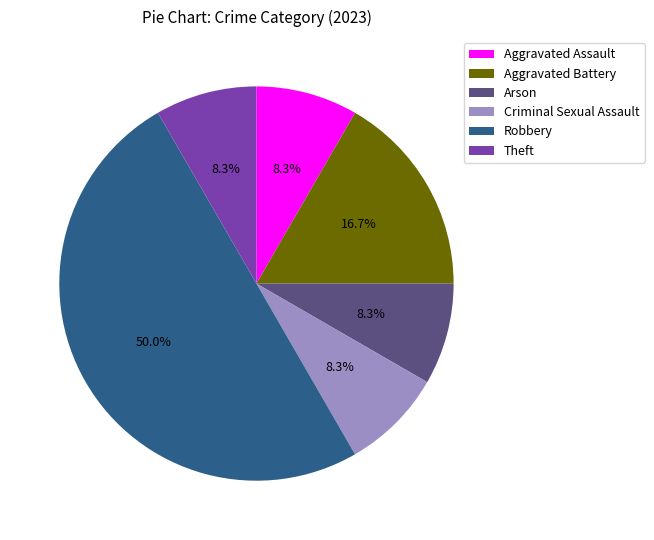

The Robbery slice represents 39% of the pie. True or false?

False